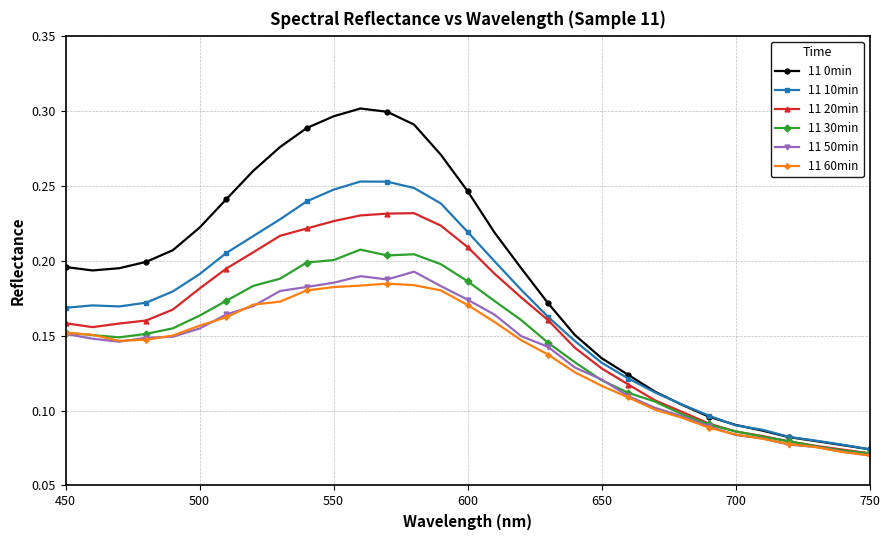

Which series has the largest total across all categories?

11 0min